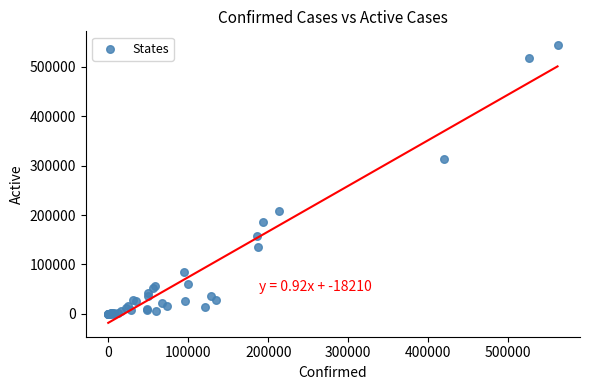

What Y value in the scatter plot is closest to 272040?

313968